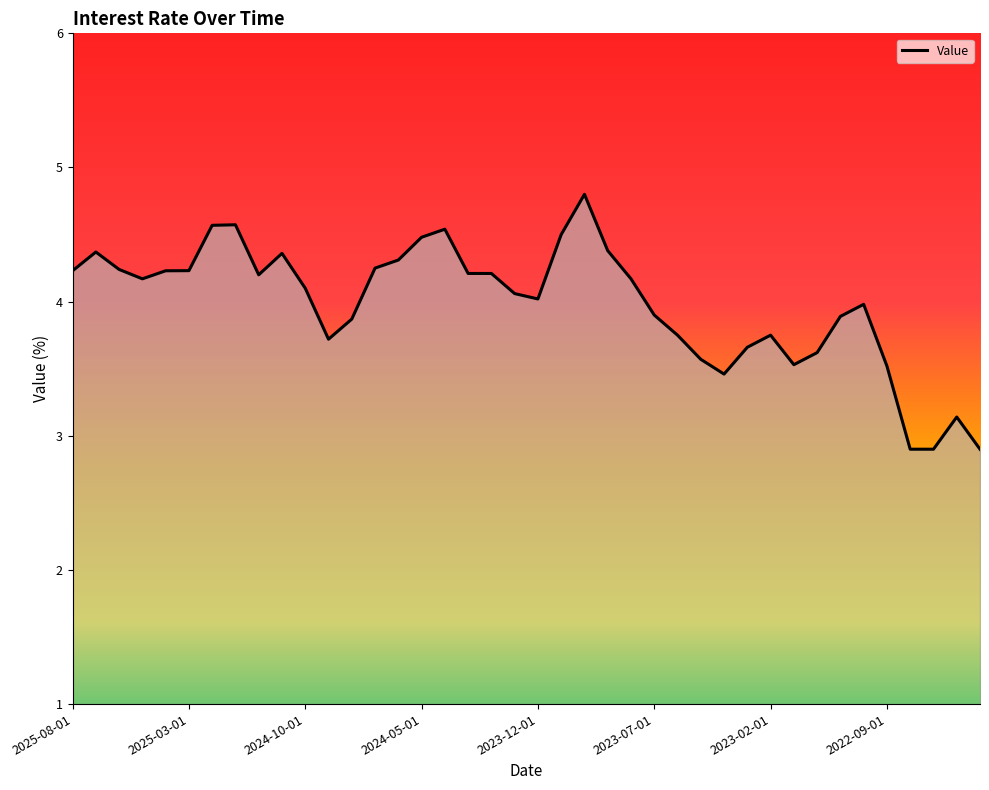

What is the maximum value shown in the chart?

4.8